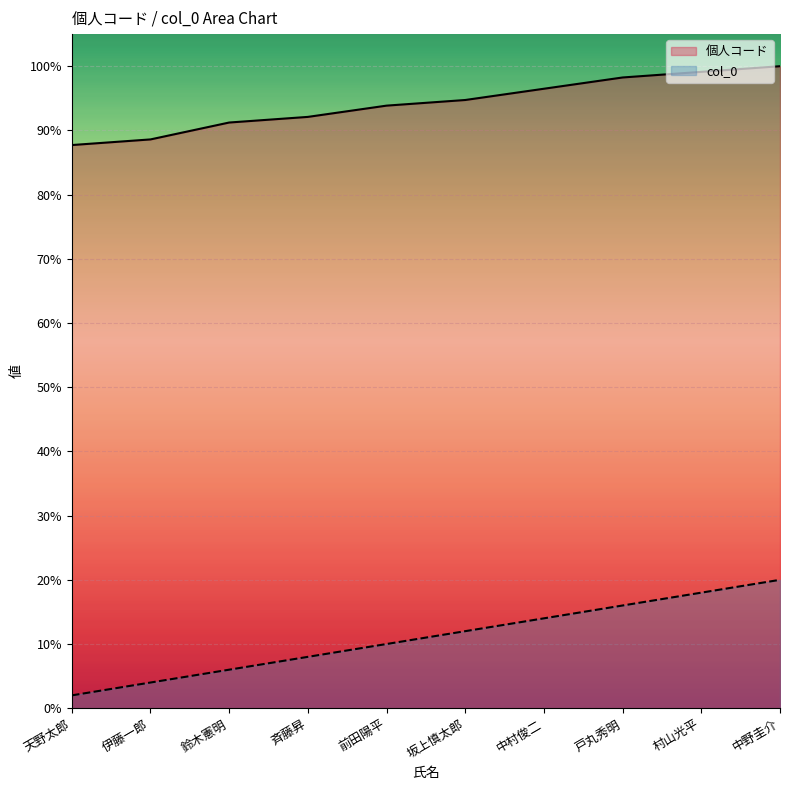

Is the value of 個人コード at 坂上慎太郎 greater than the value of col_0 at 中野圭介?

Yes